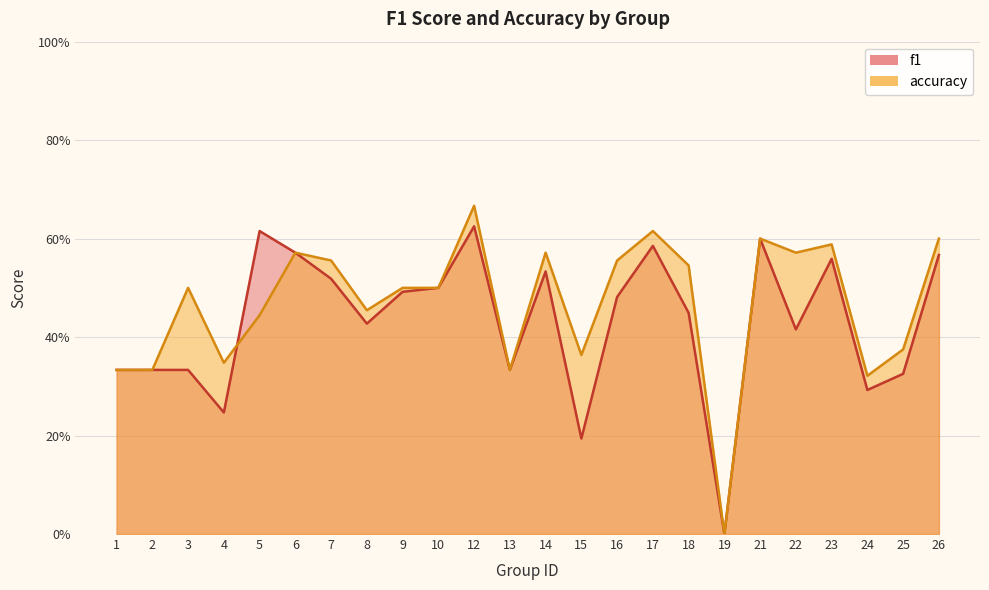

What is the value of the accuracy point at the 16th from the left?

0.6